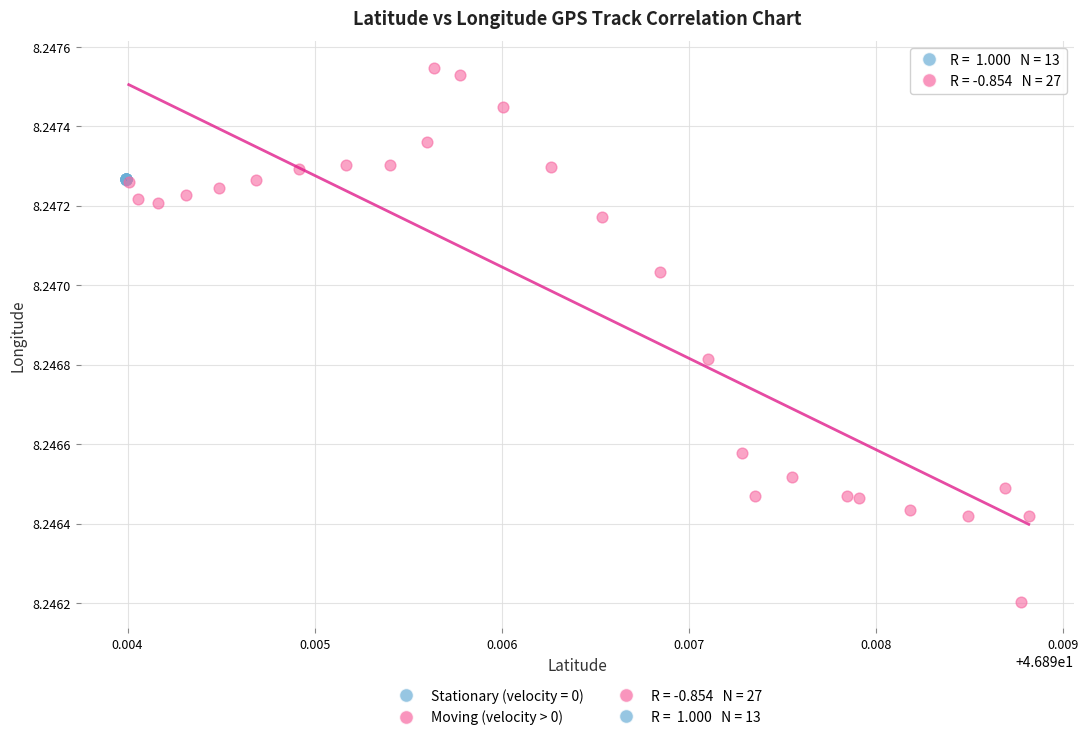

Which series reaches the maximum Y coordinate?

Moving (velocity > 0)